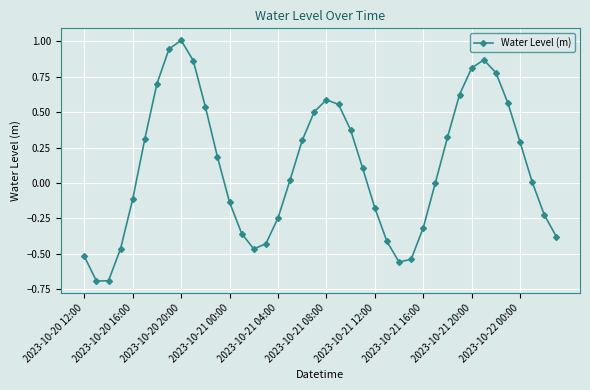

Count the number of data series in this chart.

1